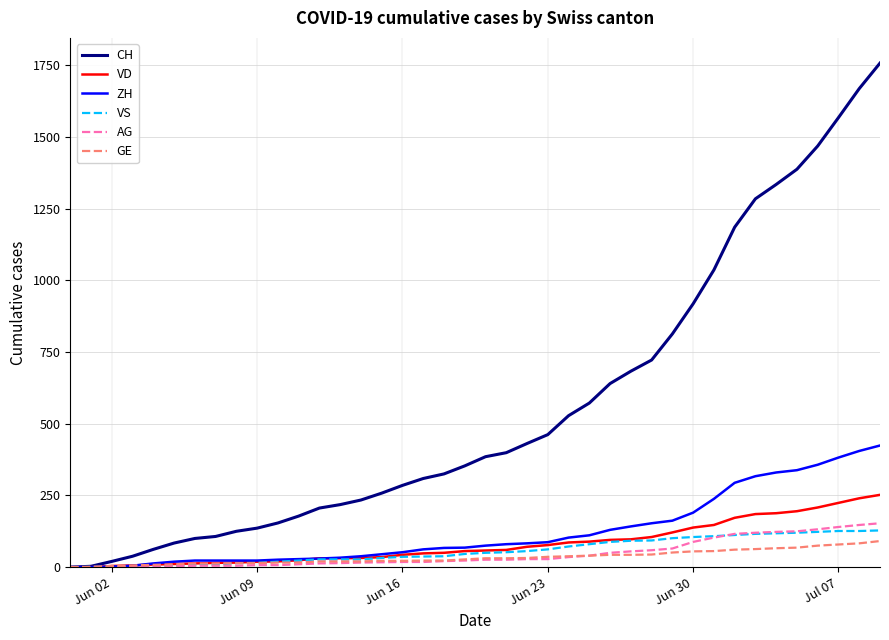

What is the maximum value for VD?

252